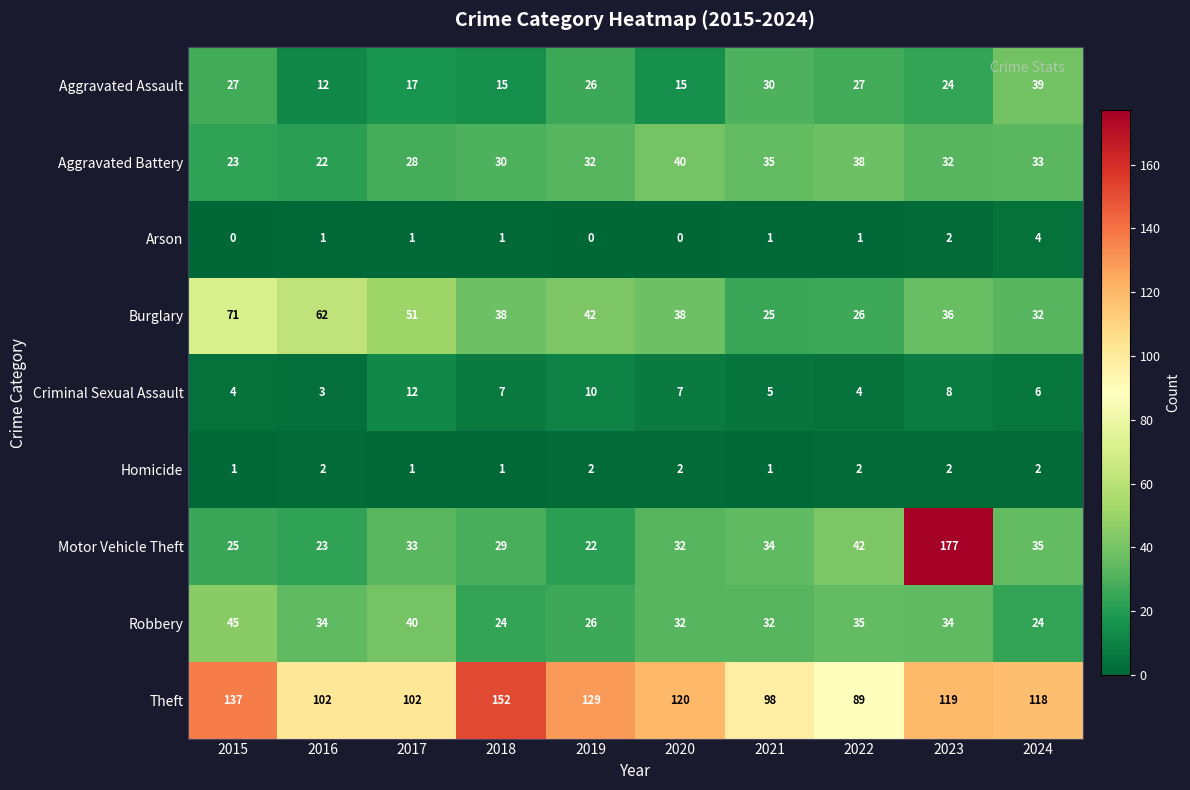

List the series in order of their peak value, highest first.

Motor Vehicle Theft, Theft, Burglary, Robbery, Aggravated Battery, Aggravated Assault, Criminal Sexual Assault, Arson, Homicide